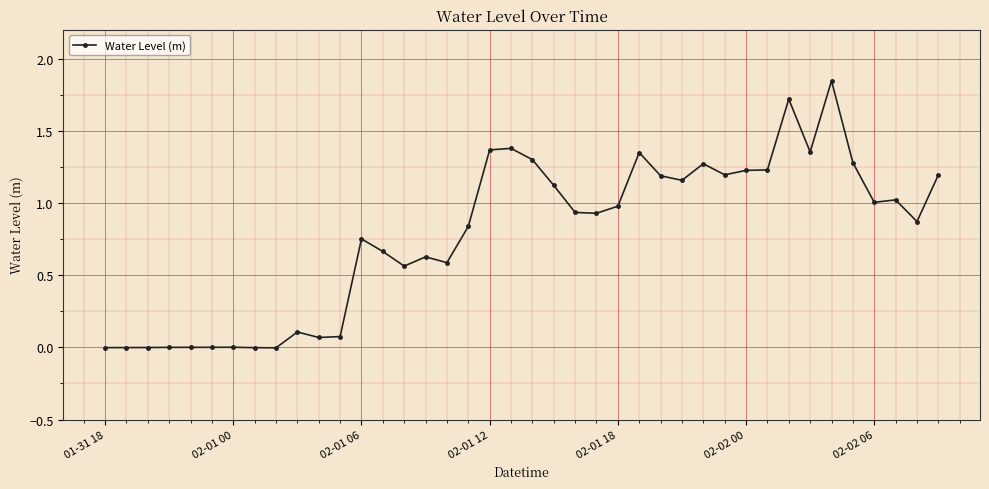

How many series are shown in this chart?

1